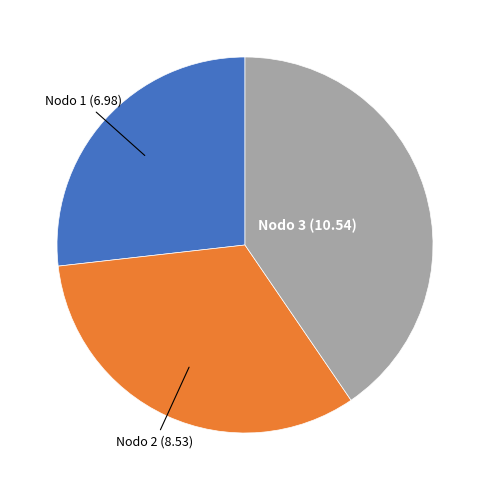

Does any single category account for the majority?

No